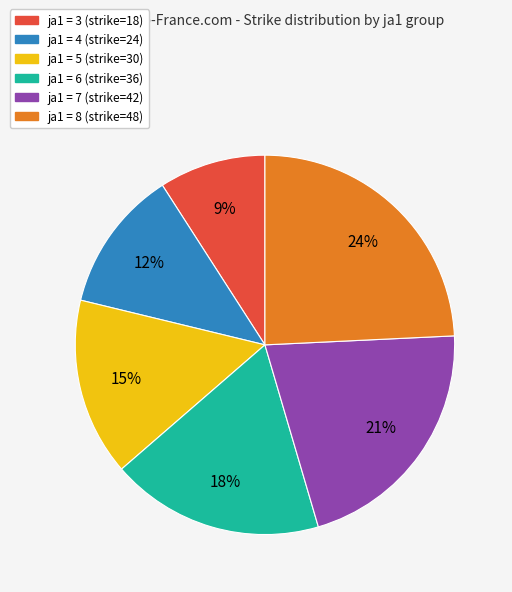

Is there any slice that represents more than half of the pie?

No